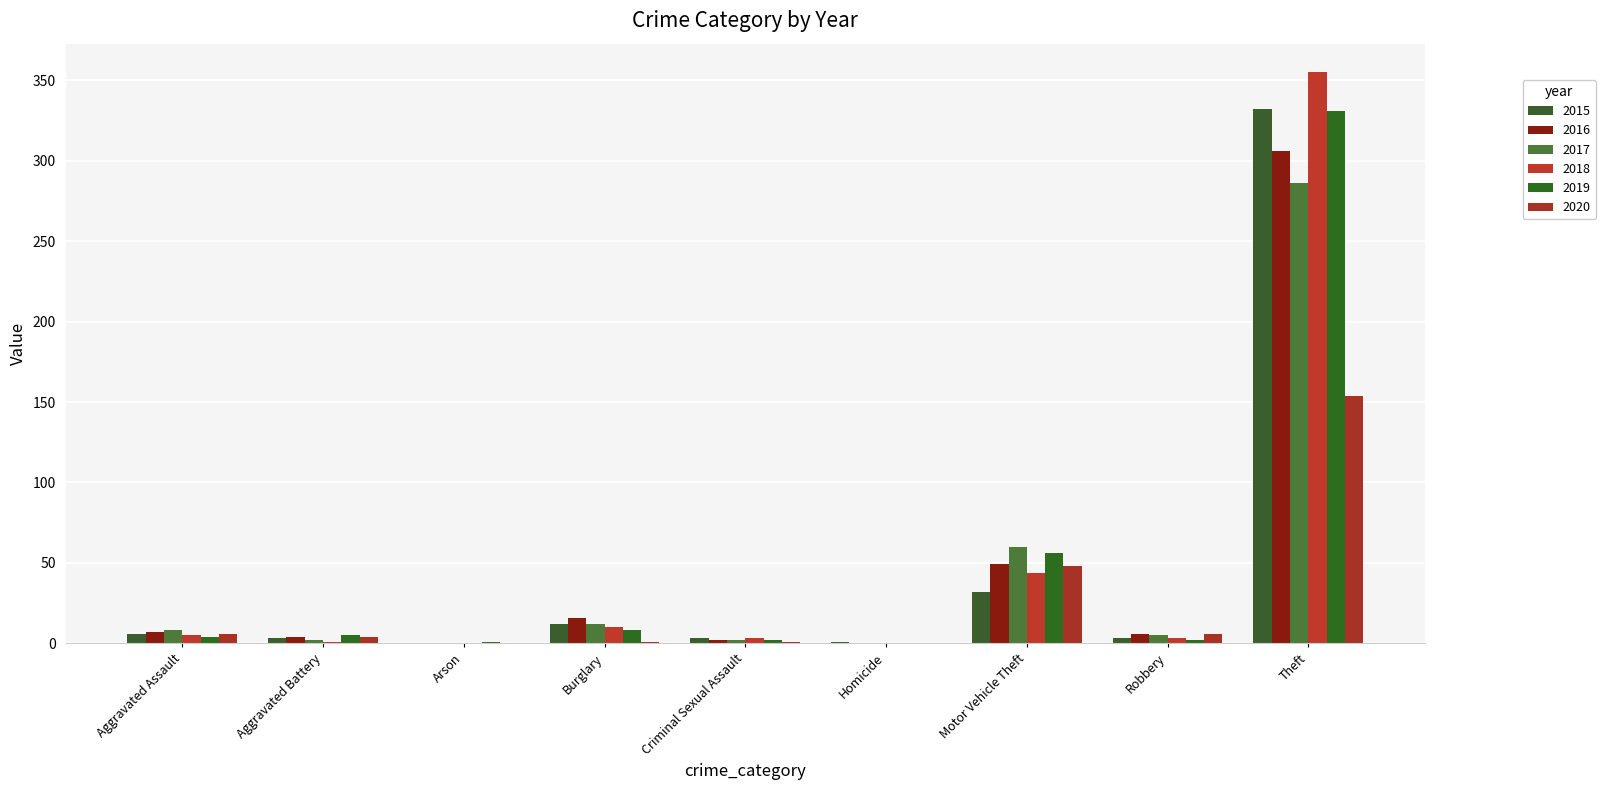

How many data points does each series have?

9